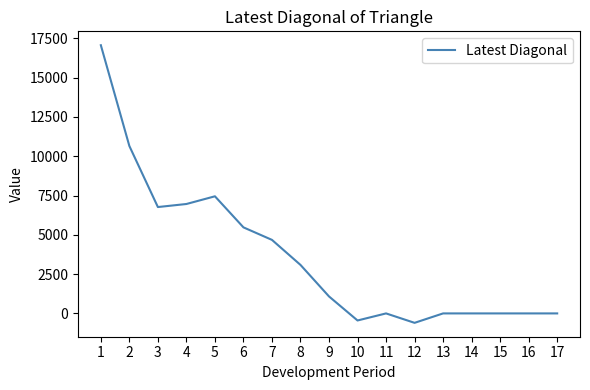

Reading left to right, list all the values displayed in this chart.

1=17068	2=10654	3=6769	4=6963	5=7453	6=5476	7=4679	8=3086	9=1080	10=-450	11=0	12=-600	13=0	14=0	15=0	16=0	17=0